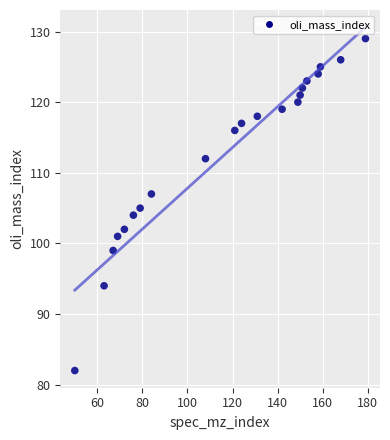

What is the range of Y values (max minus min)?

47